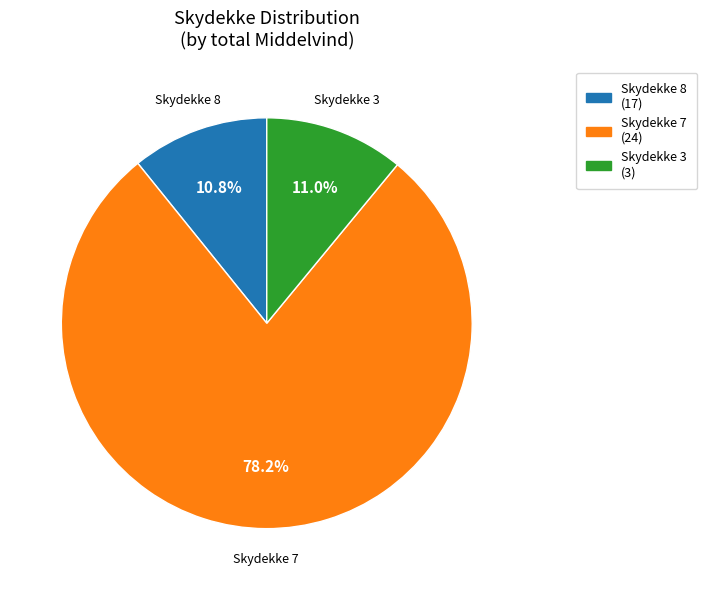

How many slices are in this pie chart?

3